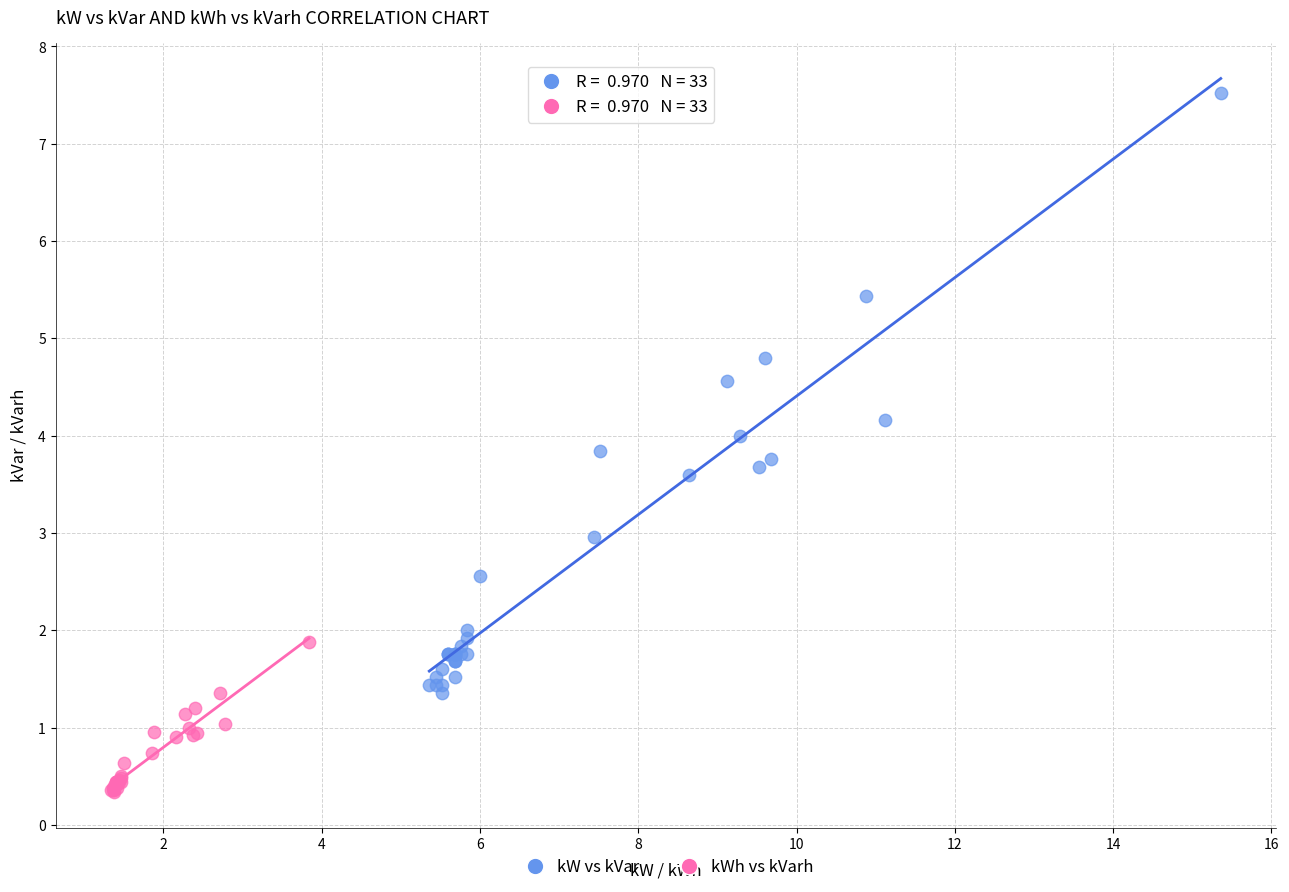

Which series has the largest Y range (max minus min)?

kW vs kVar